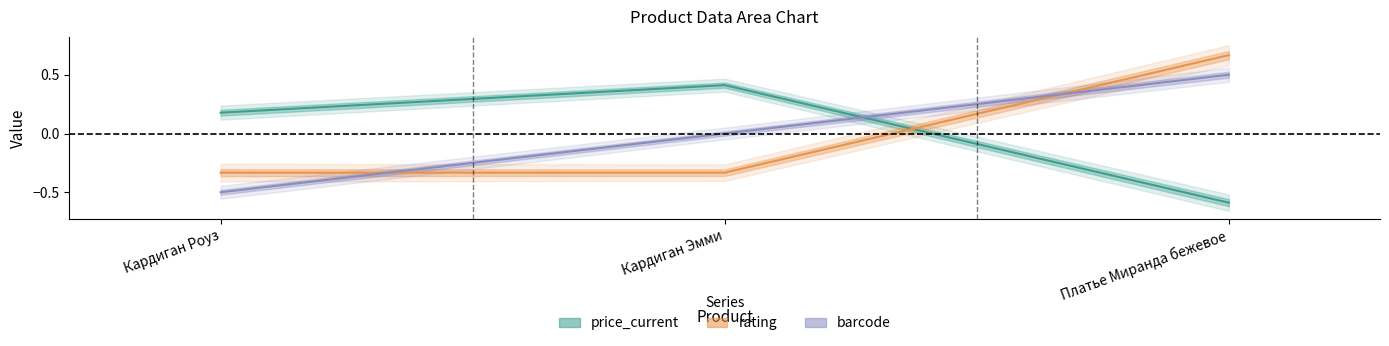

What is the highest value of the barcode series?

0.5